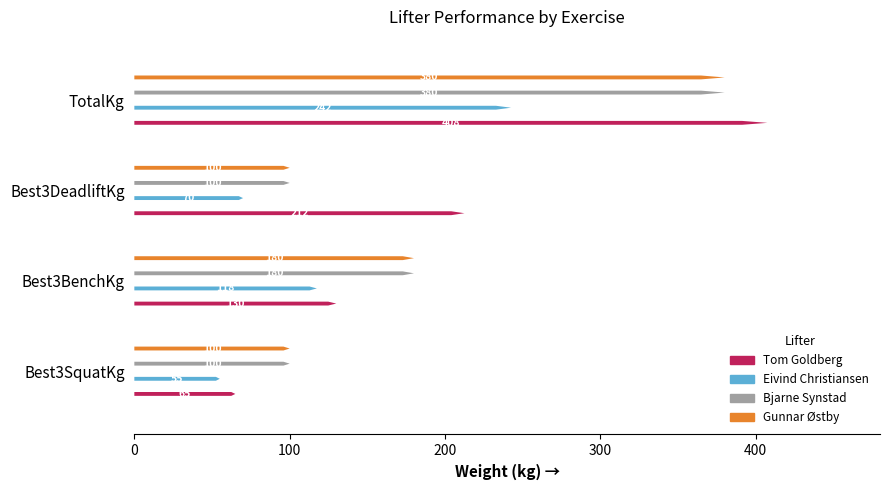

List the series in order of their peak value, highest first.

Tom Goldberg, Bjarne Synstad, Gunnar Østby, Eivind Christiansen